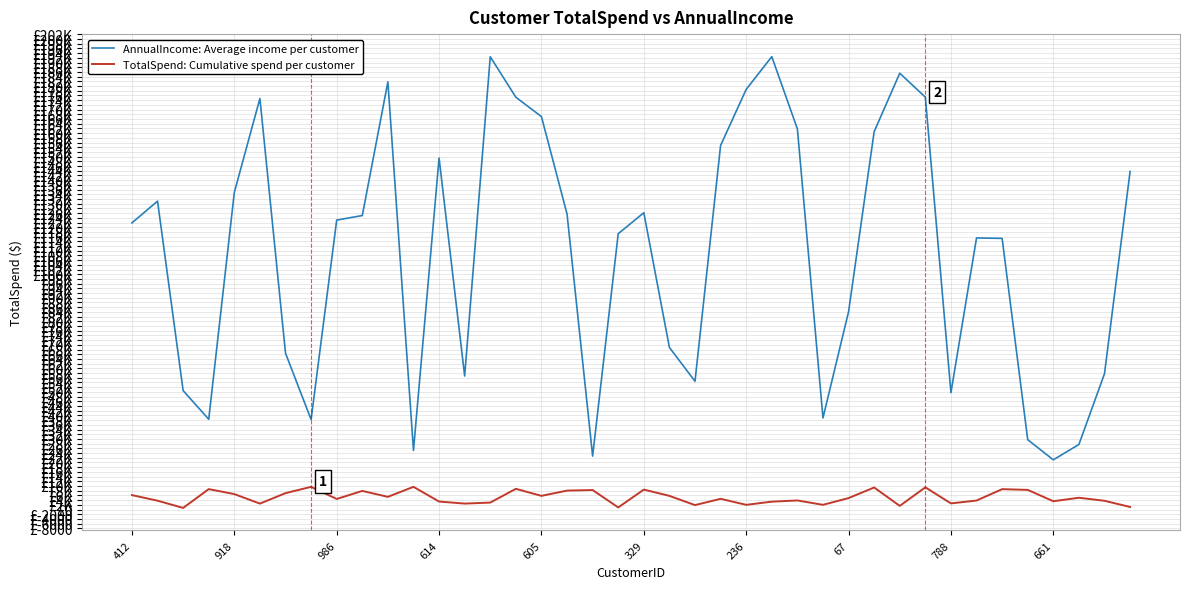

What are all the series names shown in the legend?

AnnualIncome: Average income per customer, TotalSpend: Cumulative spend per customer